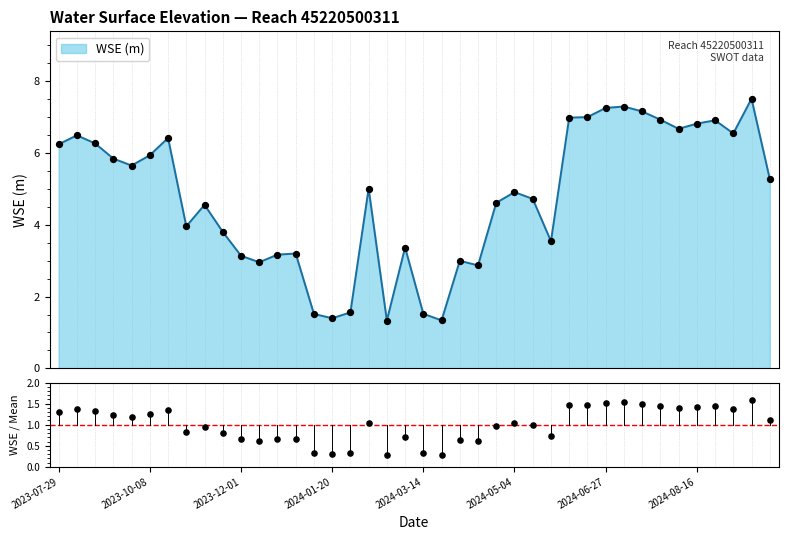

Between 2024-02-10 and 2024-06-14, which is larger?

2024-06-14